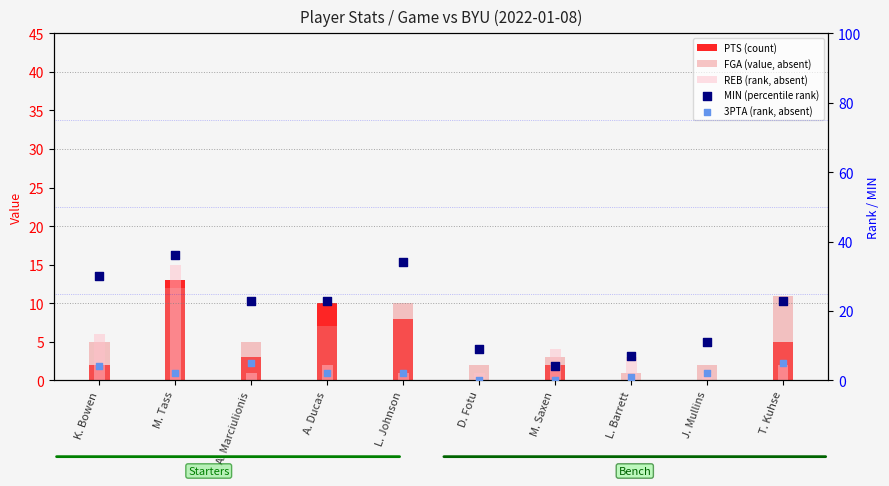

Which series reaches the maximum Y coordinate?

MIN (percentile rank)